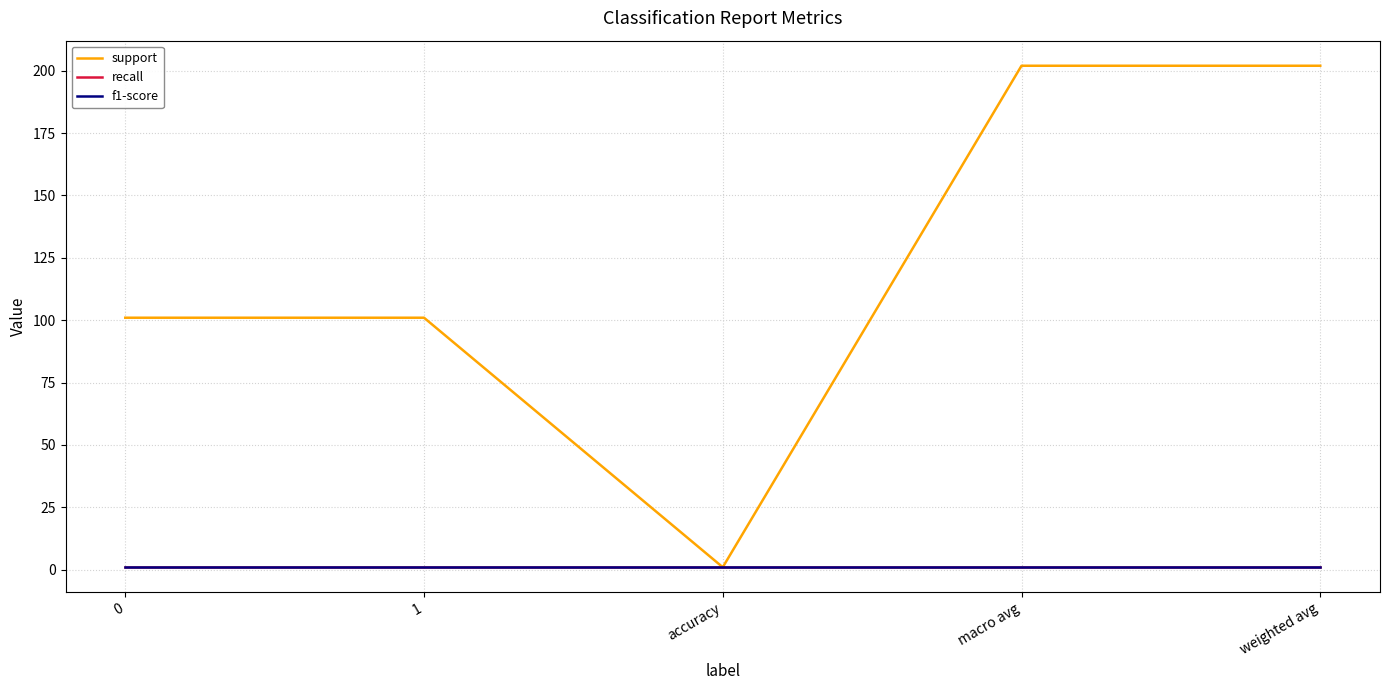

What is the difference between the highest and lowest values at macro avg?

201